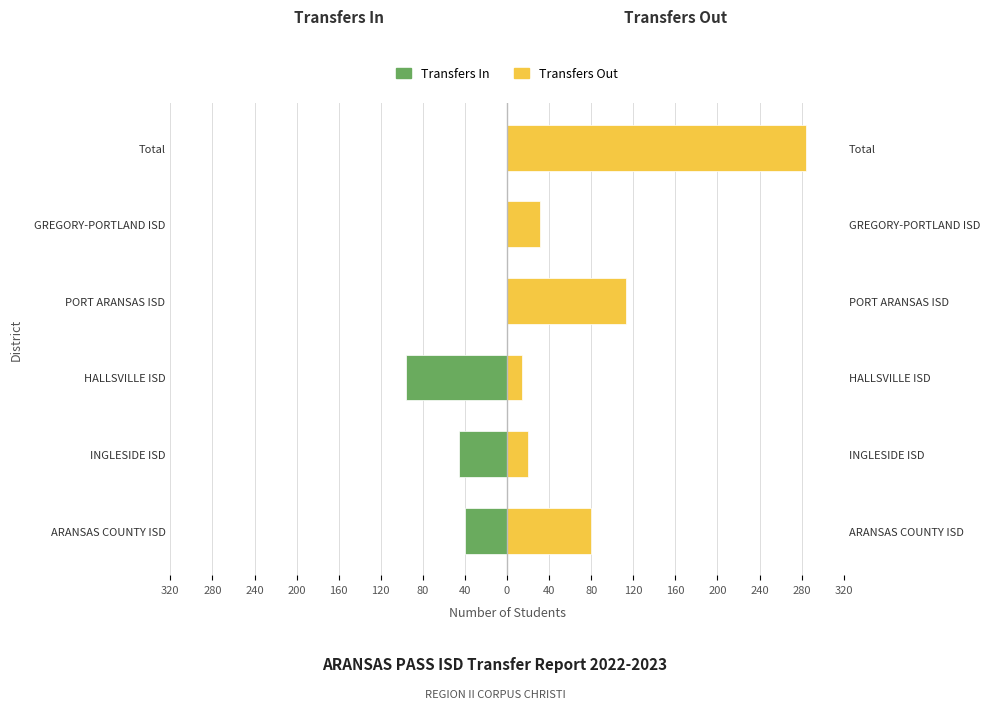

What is the value of the Transfers In bar at the 1st from the left?

-40